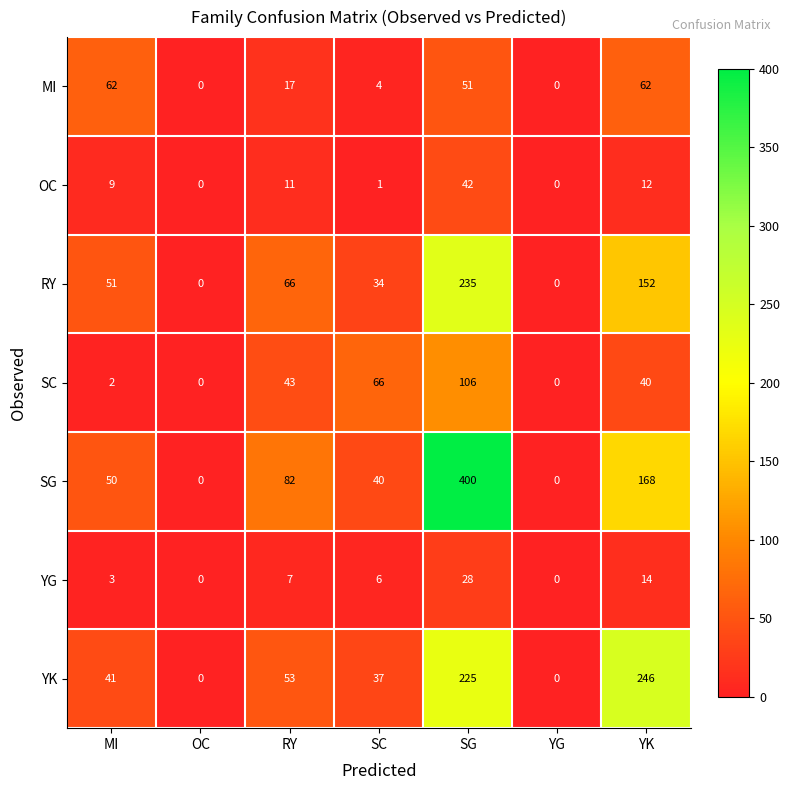

How many positive values does the YG series have?

5